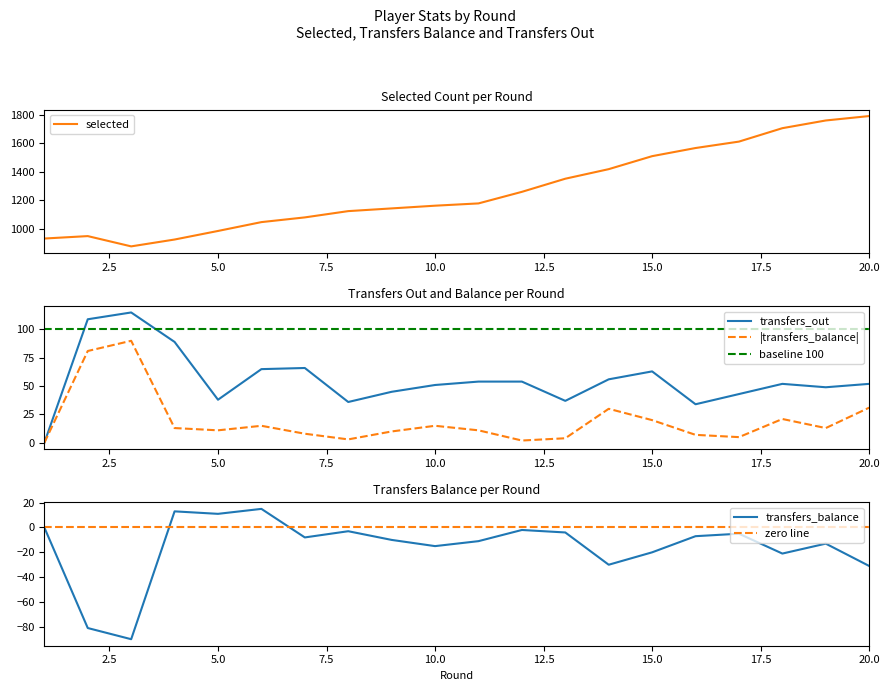

What is the maximum value for selected?

1791